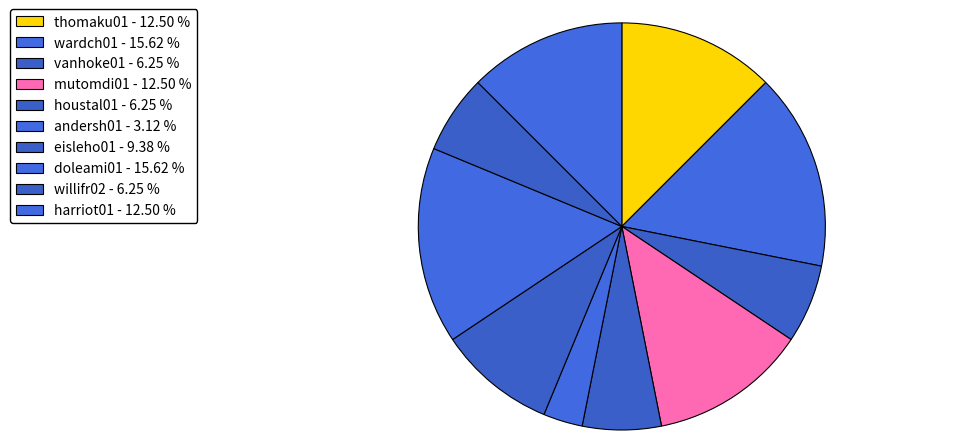

Between doleami01 and wardch01, which is larger?

doleami01